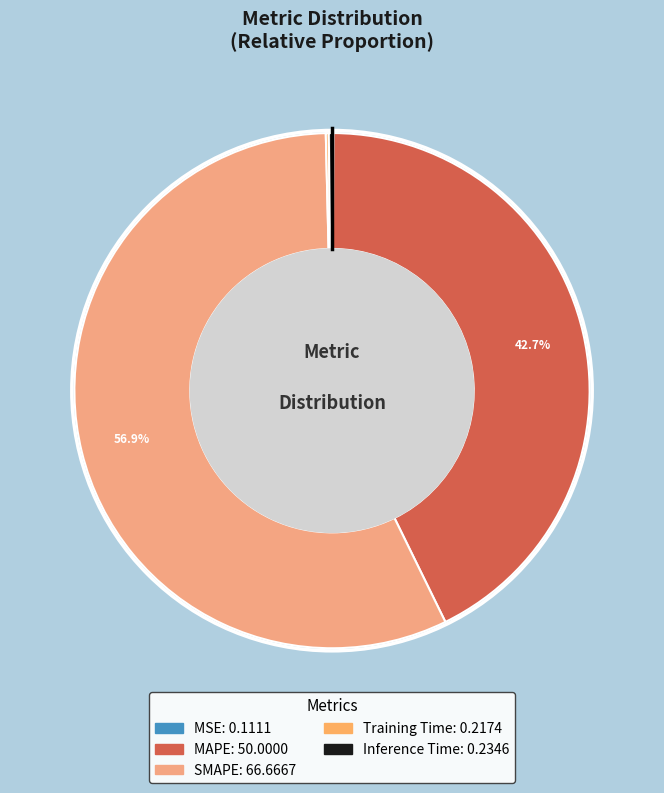

Rank the categories by value from highest to lowest.

SMAPE, MAPE, Inference Time, Training Time, MSE